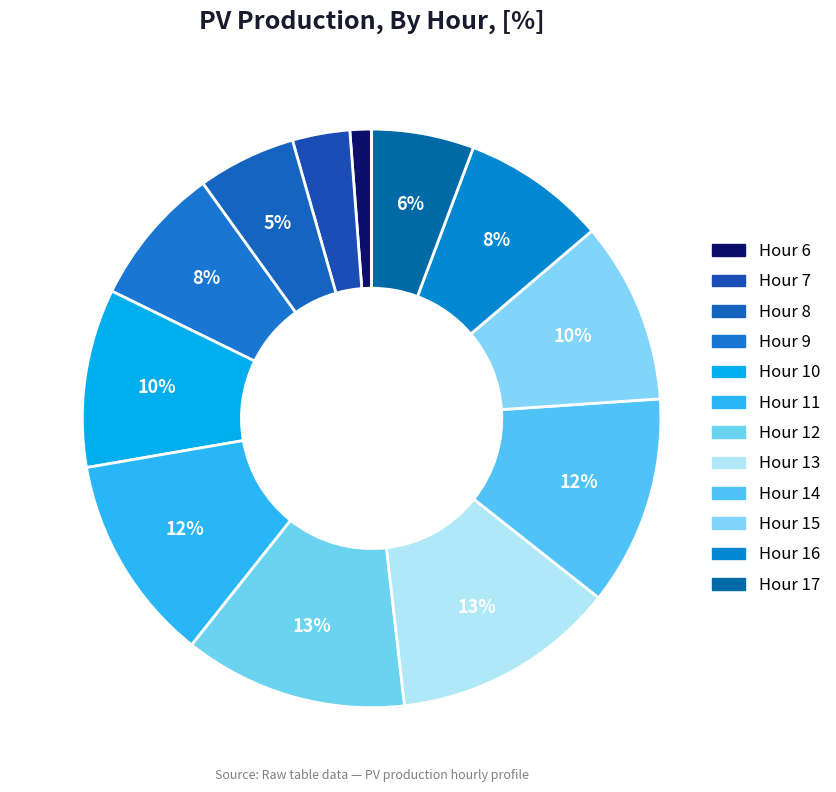

How many segments does this pie chart have?

12